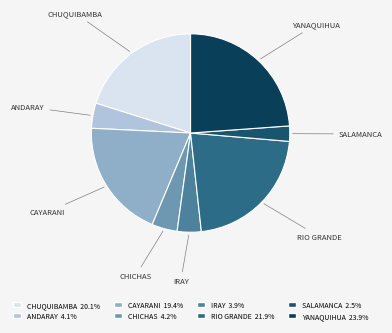

The CAYARANI slice represents 19% of the pie. True or false?

True